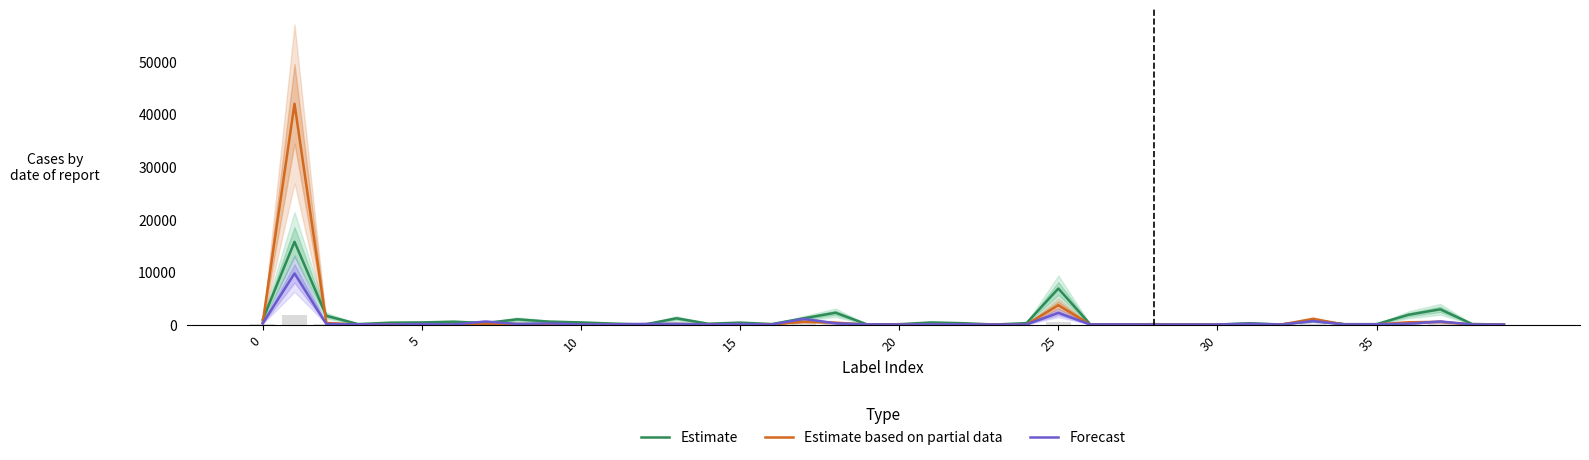

List the series in order of their peak value, highest first.

Estimate based on partial data, Estimate, Forecast